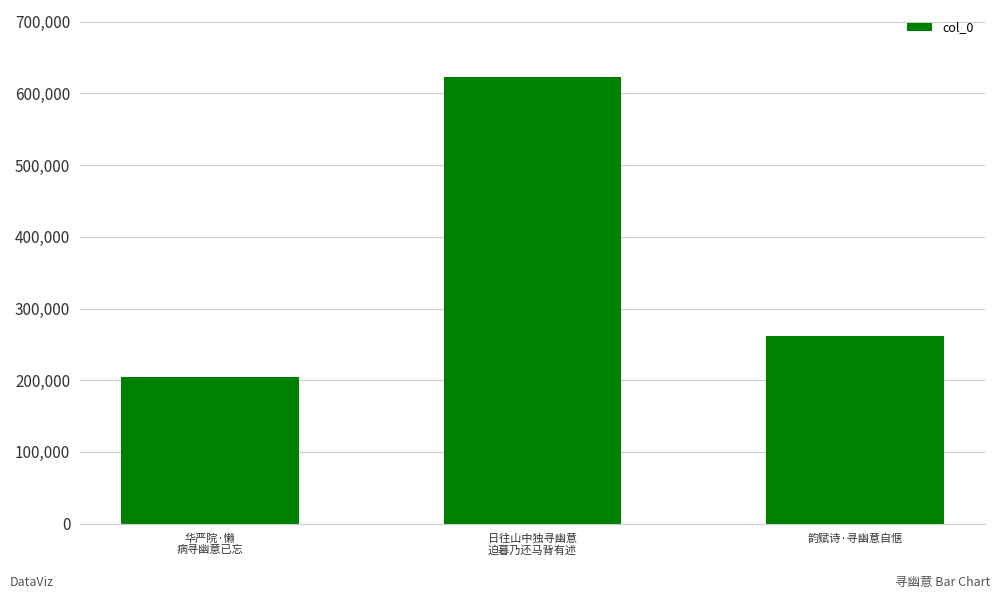

Reading left to right, what are all the values shown in this chart?

204697	622890	261063